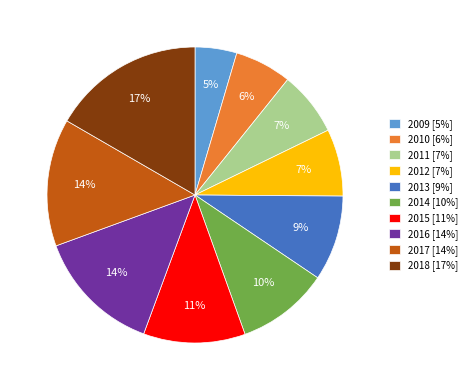

What percentage is the 2014 slice, to the nearest percent?

10%